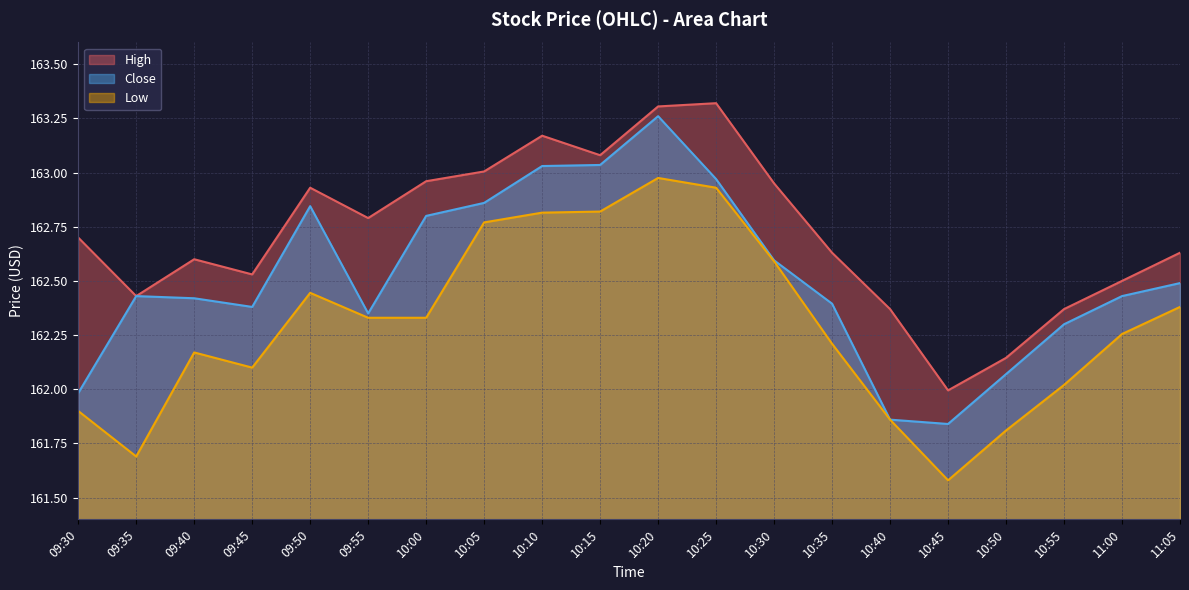

What is the value of the Close point at the 1st from the left?

162.0